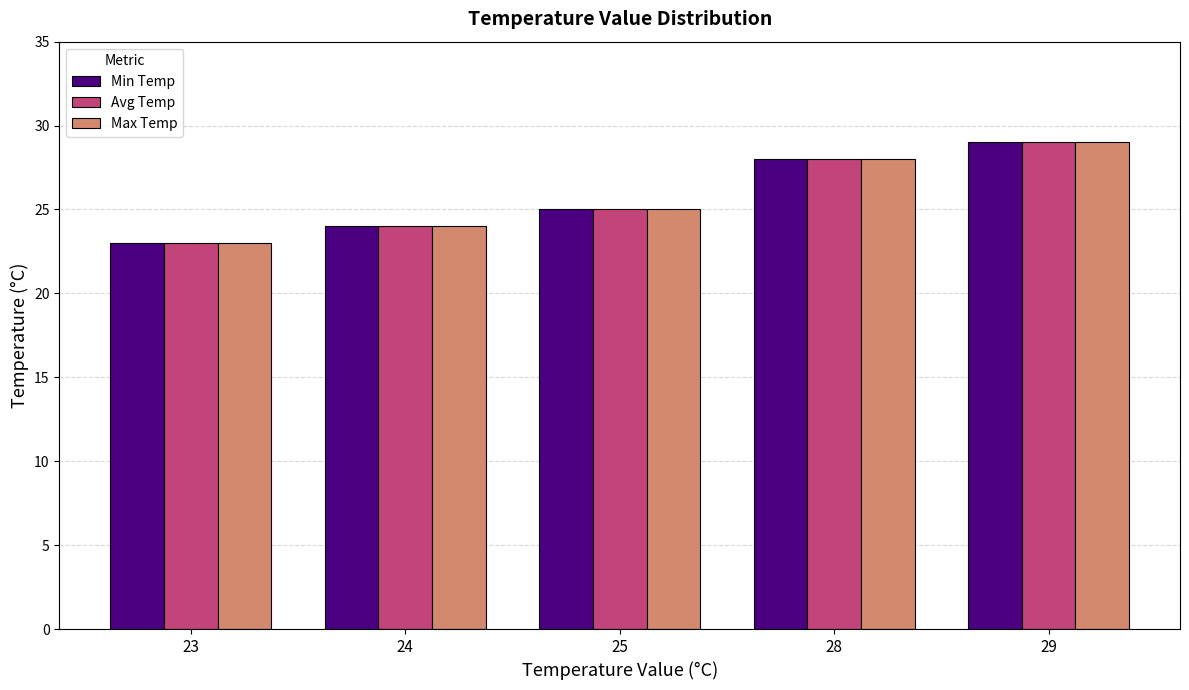

True or false: Min Temp has a value of 41 at 25.

False